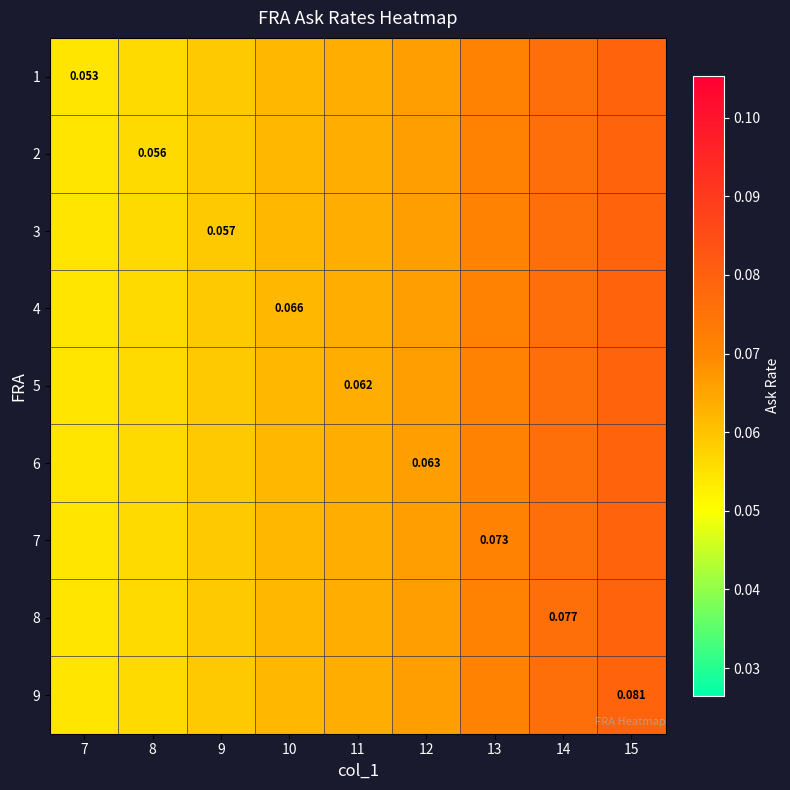

At which label does 7 reach its minimum?

7